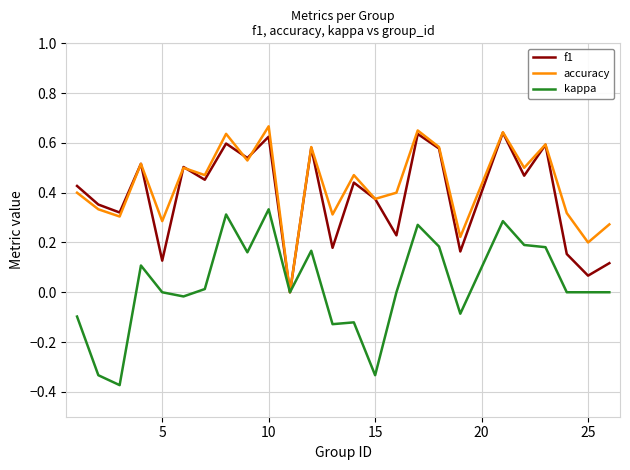

Is it true that accuracy equals 0.1 at 25?

False